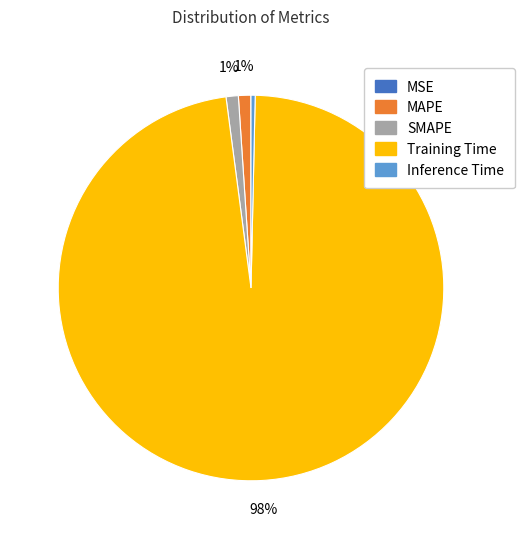

True or false: Training Time accounts for 98% of the total.

True